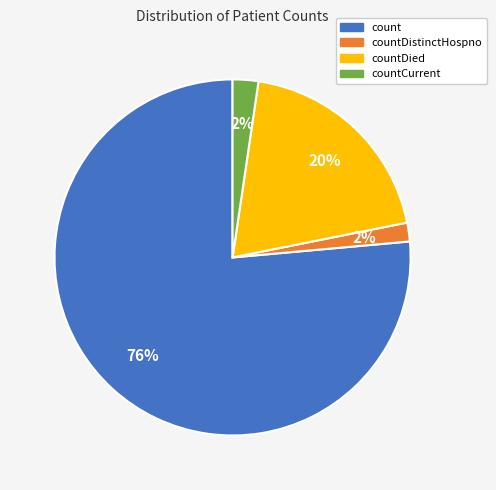

Combined, do count and countDied account for over 50%?

Yes